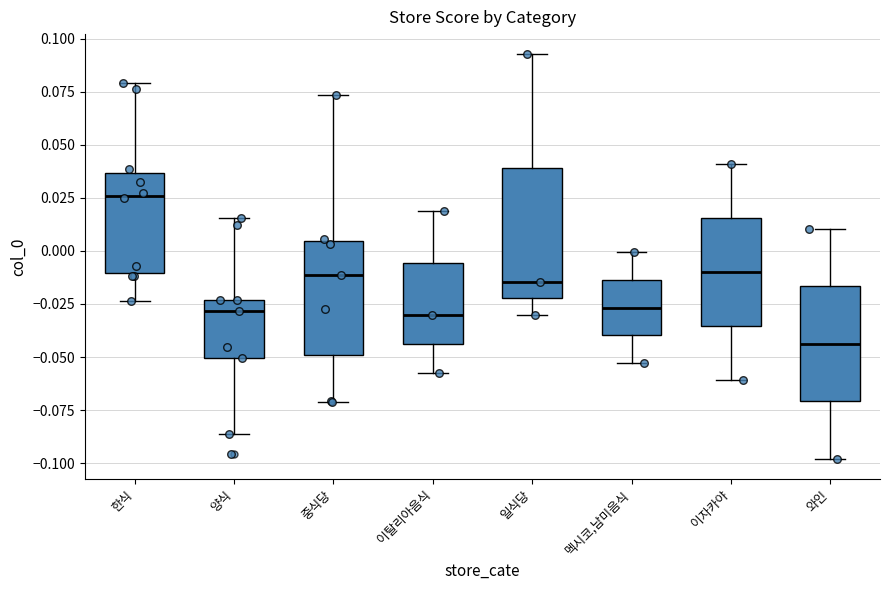

Reading left to right, transcribe this box plot: for each box, give where its median line is, the range the box spans, and where its two whiskers end, as read against the y-axis. The values are not printed on the chart, so give them approximately, as read against the axis.

한식: median 0.025, box -0.010 to 0.035, whiskers -0.025 to 0.080
양식: median -0.030, box -0.050 to -0.025, whiskers -0.085 to 0.015
중식당: median -0.010, box -0.050 to 0.005, whiskers -0.070 to 0.075
이탈리아음식: median -0.030, box -0.045 to -0.005, whiskers -0.060 to 0.020
일식당: median -0.015, box -0.020 to 0.040, whiskers -0.030 to 0.095
멕시코,남미음식: median -0.025, box -0.040 to -0.015, whiskers -0.055 to 0.000
이자카야: median -0.010, box -0.035 to 0.015, whiskers -0.060 to 0.040
와인: median -0.045, box -0.070 to -0.015, whiskers -0.100 to 0.010